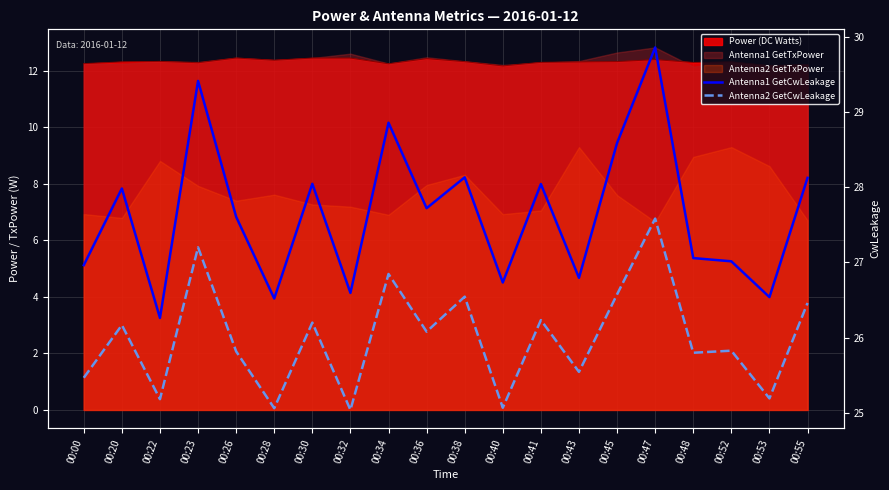

Read the Antenna2 GetCwLeakage value at 00:52.

25.8